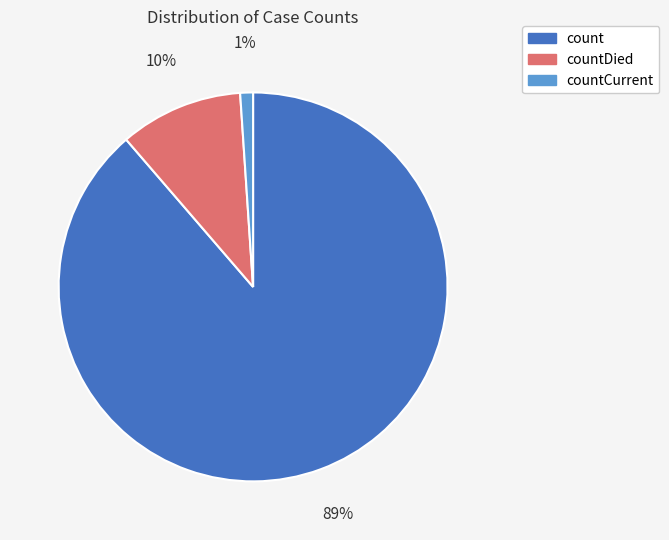

To the nearest percent, what is the average slice percentage?

33%